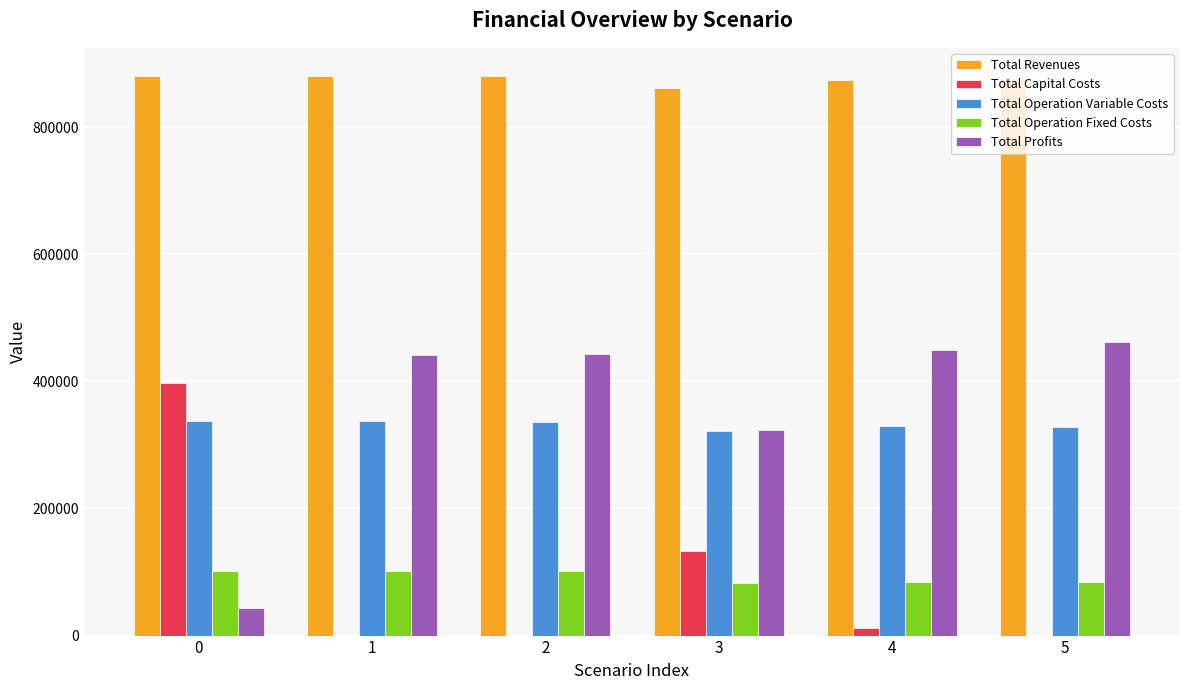

True or false: Total Operation Fixed Costs has a value of 29684.6 at 2.

False